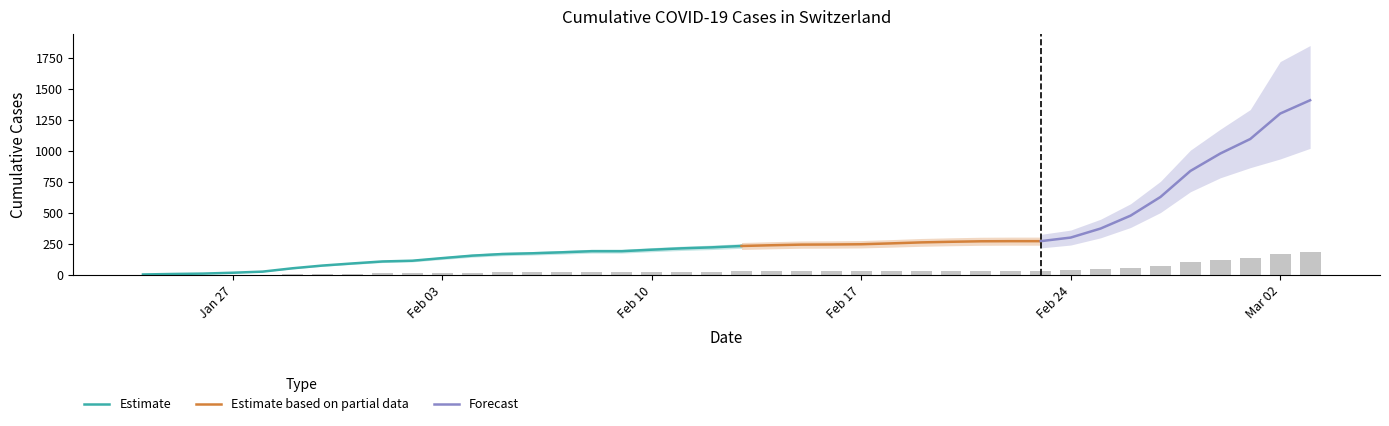

What is the value of the 2nd bar from the left?

1.0